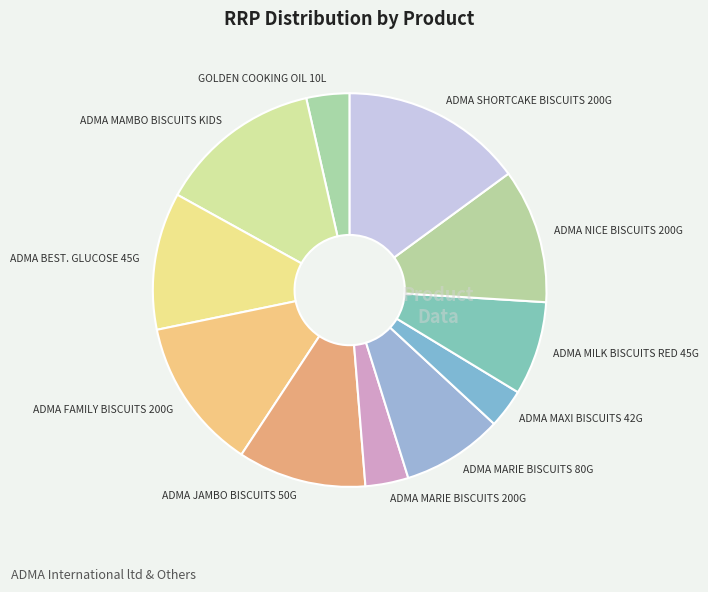

What is the largest slice in the pie chart?

ADMA SHORTCAKE BISCUITS 200G